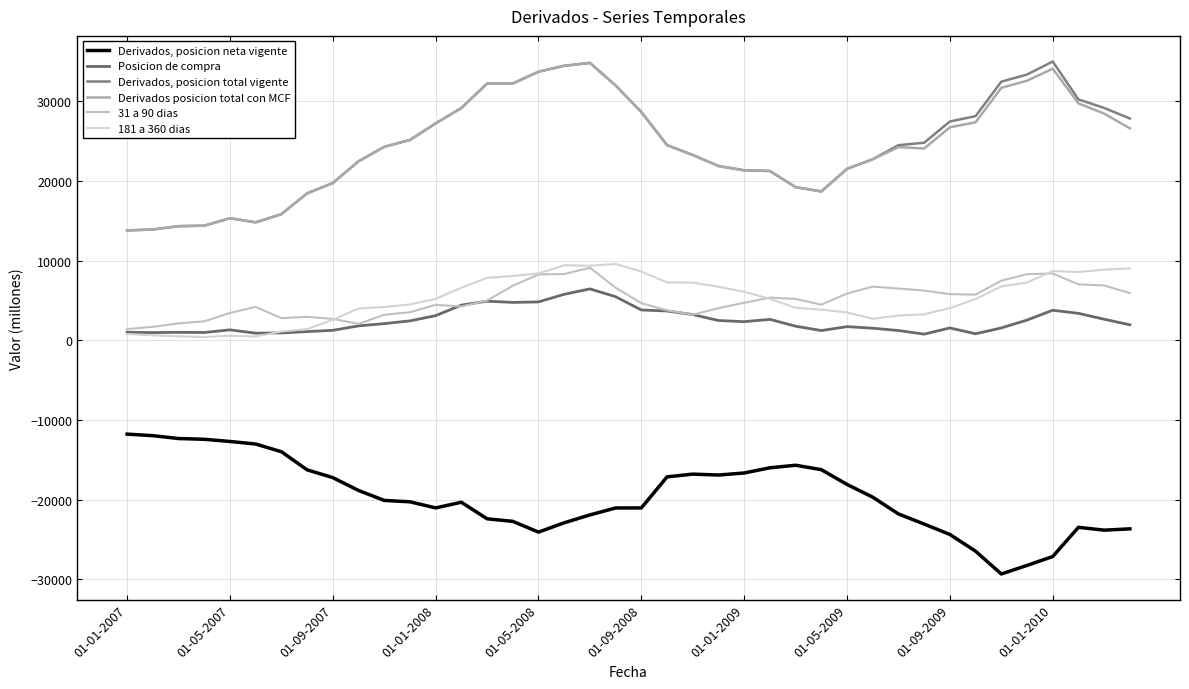

Which series has the largest total across all categories?

Derivados, posicion total vigente